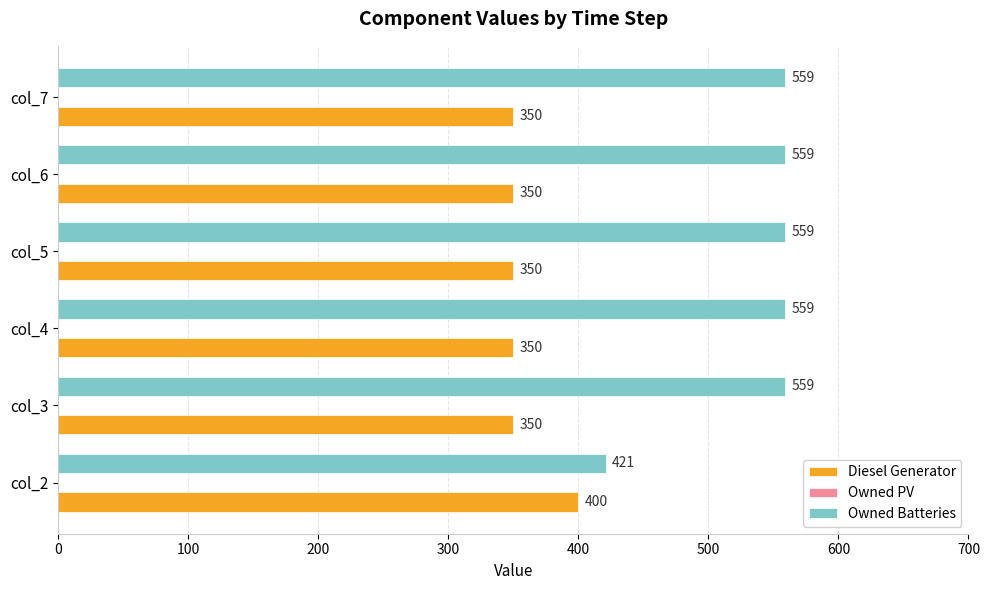

Rank the series at col_4 from highest to lowest value.

Owned Batteries, Diesel Generator